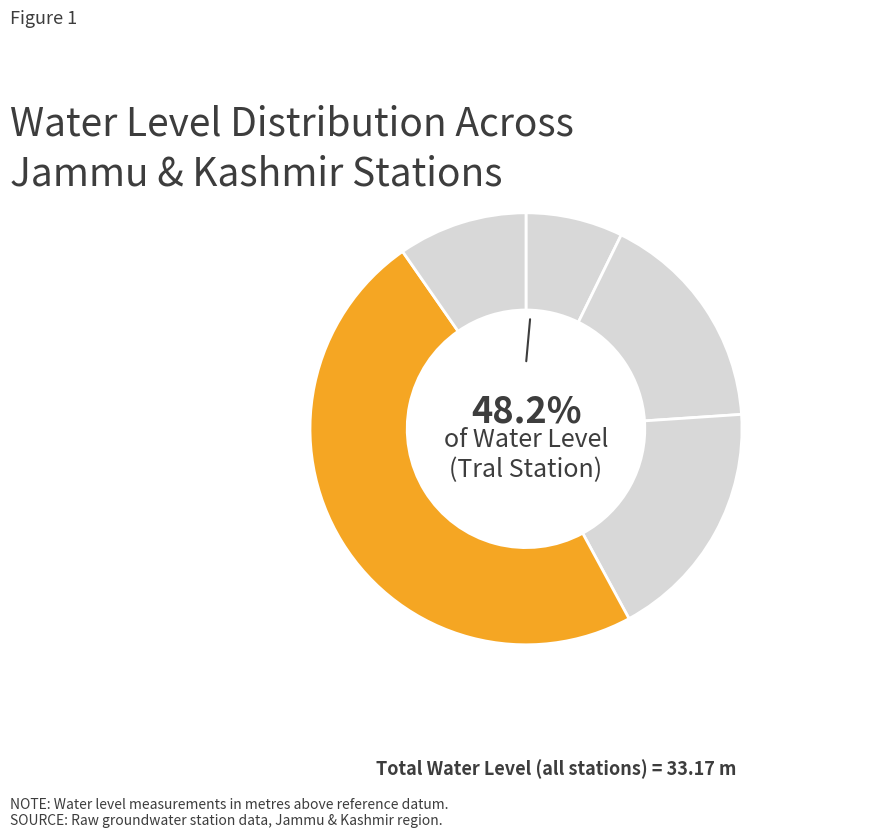

What percentage is the Sambura-Kokapura slice, to the nearest percent?

18%